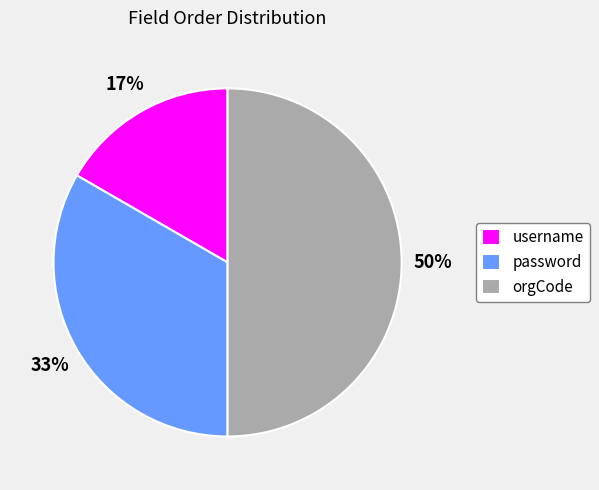

Approximately how many times larger is the value at username compared to orgCode?

0.3